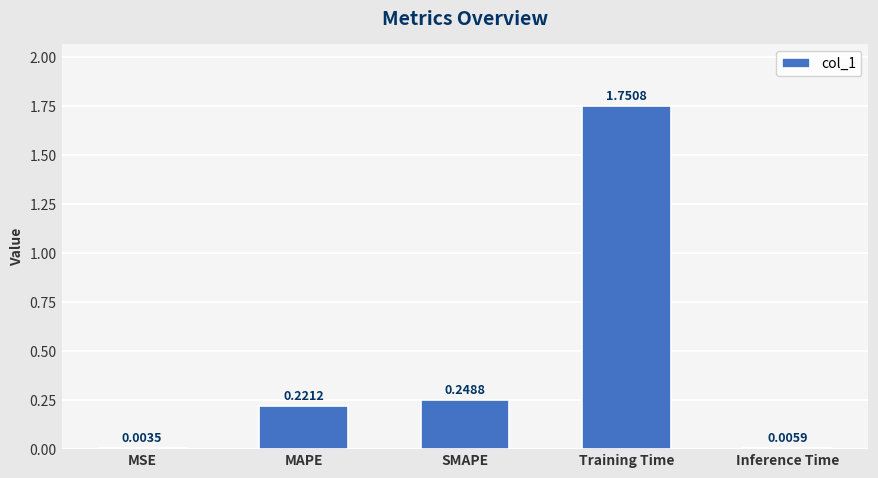

Count the number of categories in the chart.

5